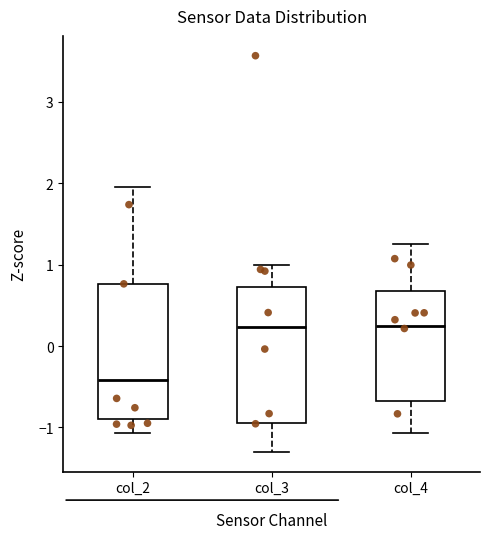

Reading left to right, read every box against the y-axis: the position of its median line, the range the box covers, and the ends of its whiskers. The values are not printed on the chart, so give them approximately, as read against the axis.

col_2: median -0.4, box -0.9 to 0.8, whiskers -1.1 to 2.0
col_3: median 0.2, box -0.9 to 0.7, whiskers -1.3 to 1.0
col_4: median 0.2, box -0.7 to 0.7, whiskers -1.1 to 1.2